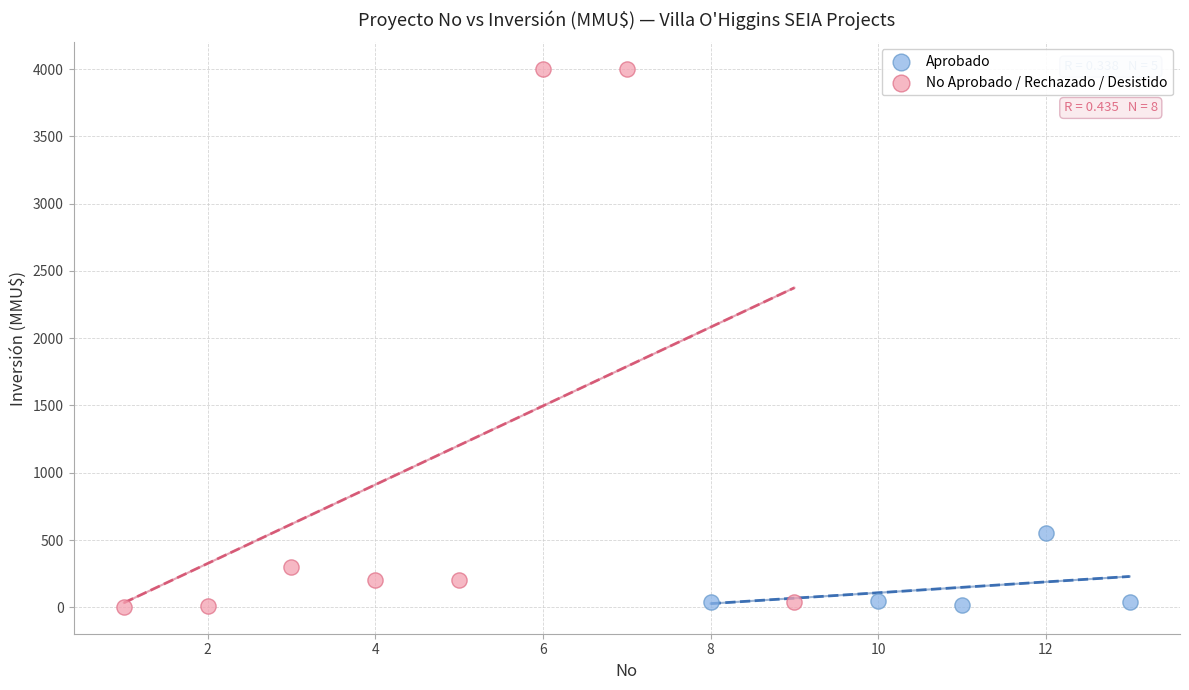

Which series reaches the maximum Y coordinate?

No Aprobado / Rechazado / Desistido